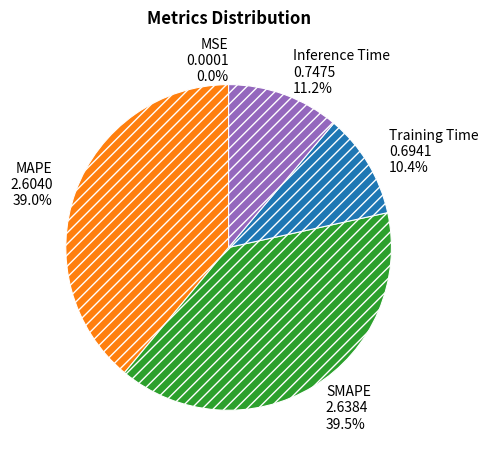

To the nearest percent, what percentage of the pie is MAPE?

39%